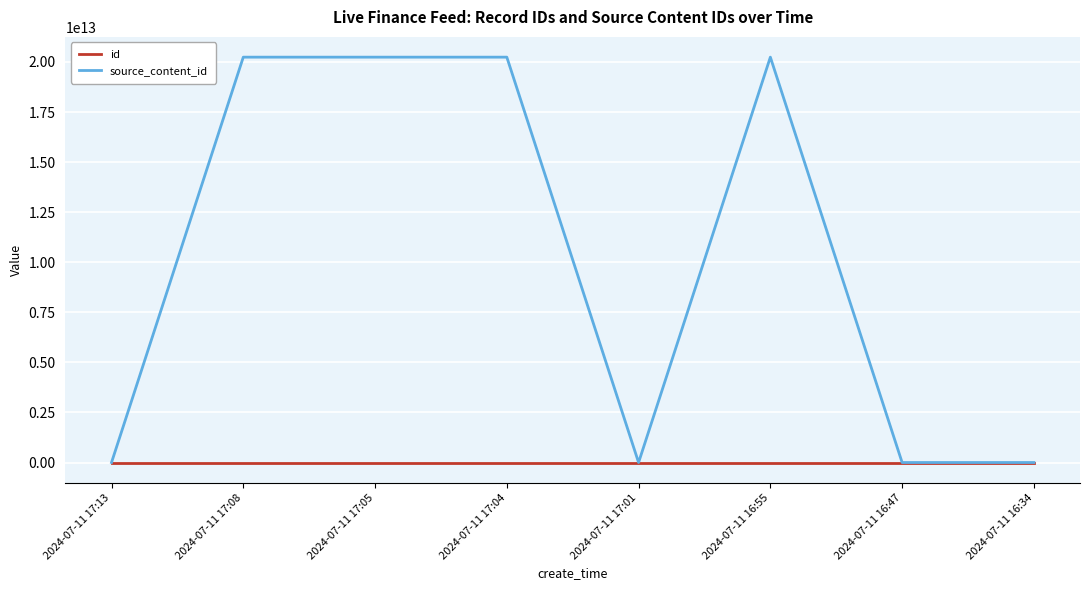

Rank the series by their maximum value, from highest to lowest.

source_content_id, id